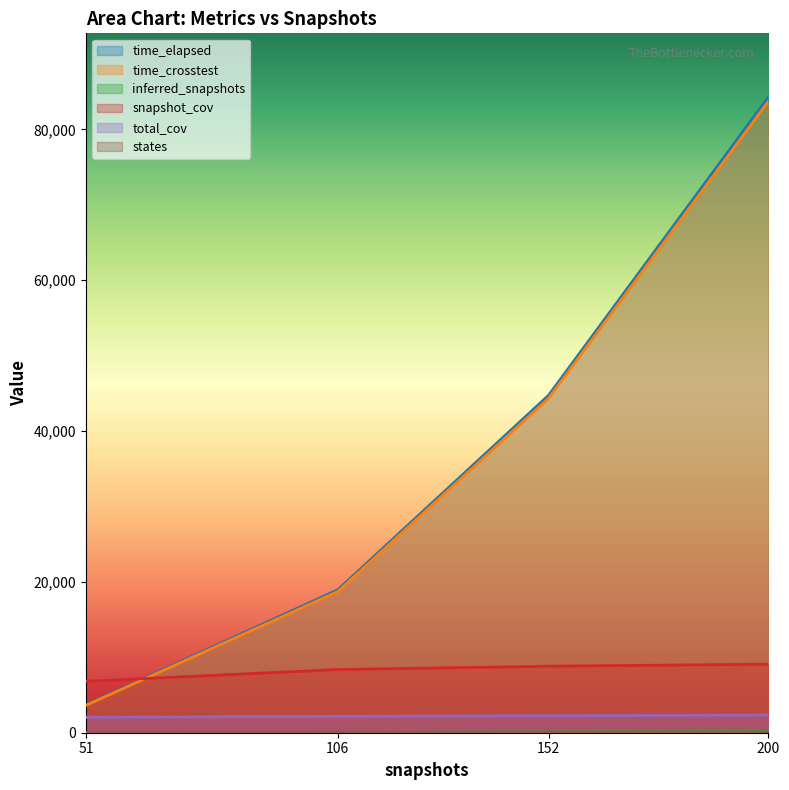

The time_elapsed series shows 27324.2 at 152. True or false?

False